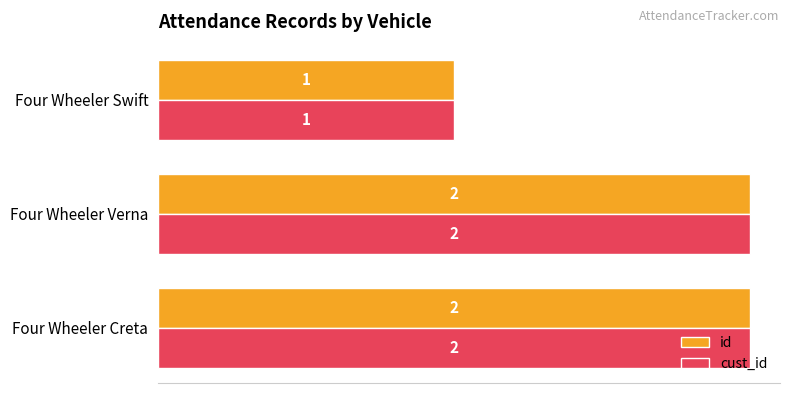

Which category has the lowest value across all series?

Four Wheeler Swift